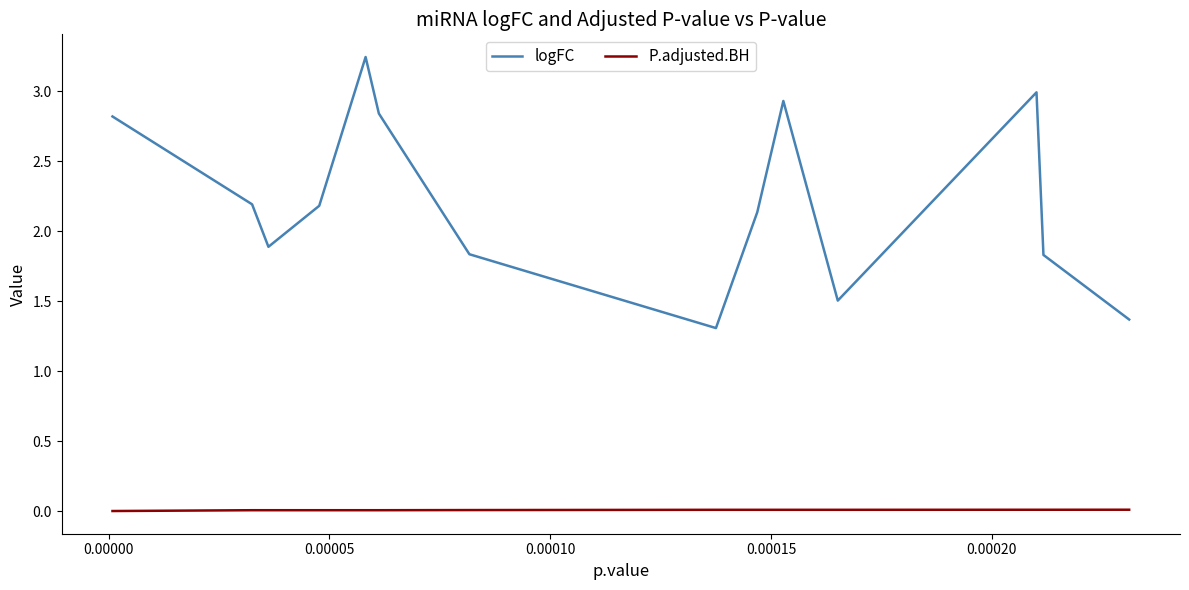

True or false: P.adjusted.BH and logFC cross at least once.

False